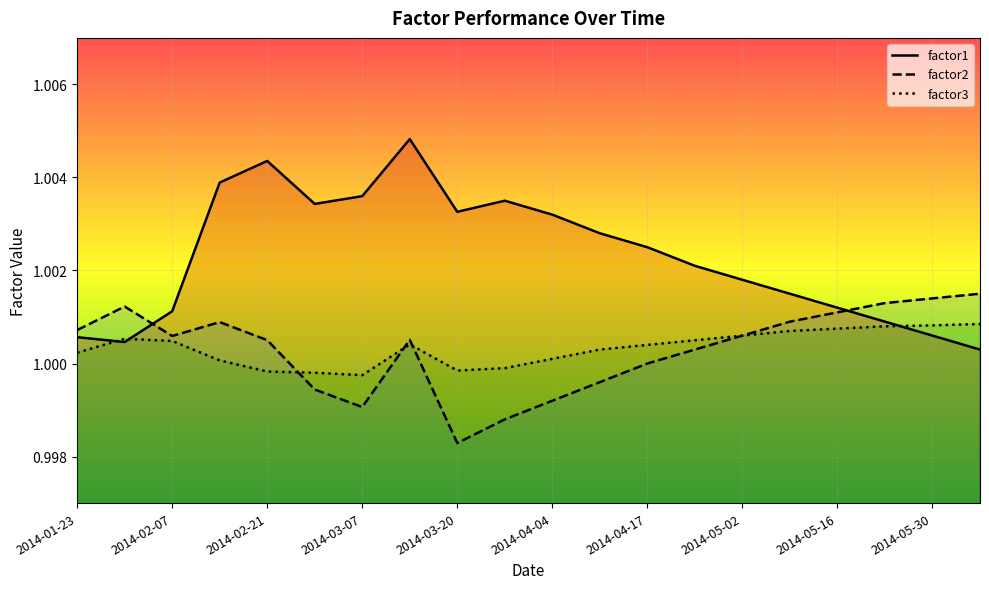

List the series in order of their peak value, lowest first.

factor3, factor2, factor1